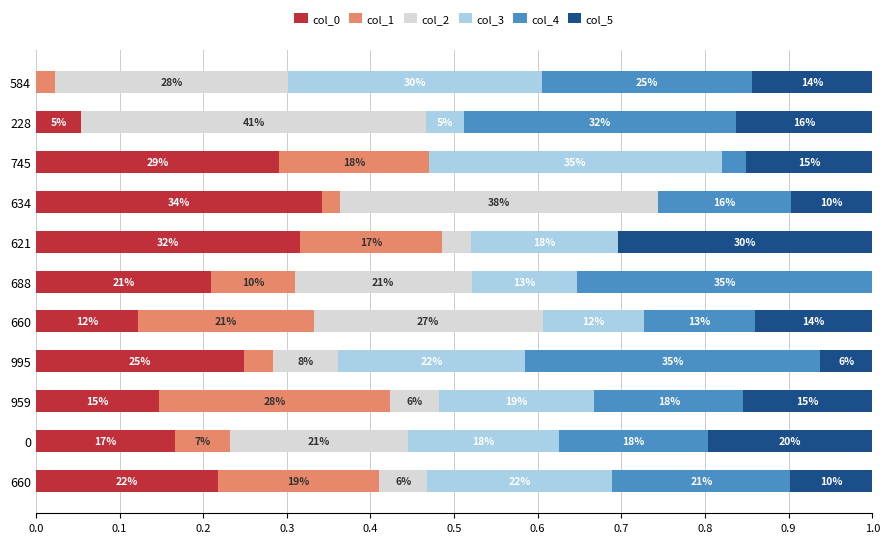

What are all the series names shown in the legend?

col_0, col_1, col_2, col_3, col_4, col_5